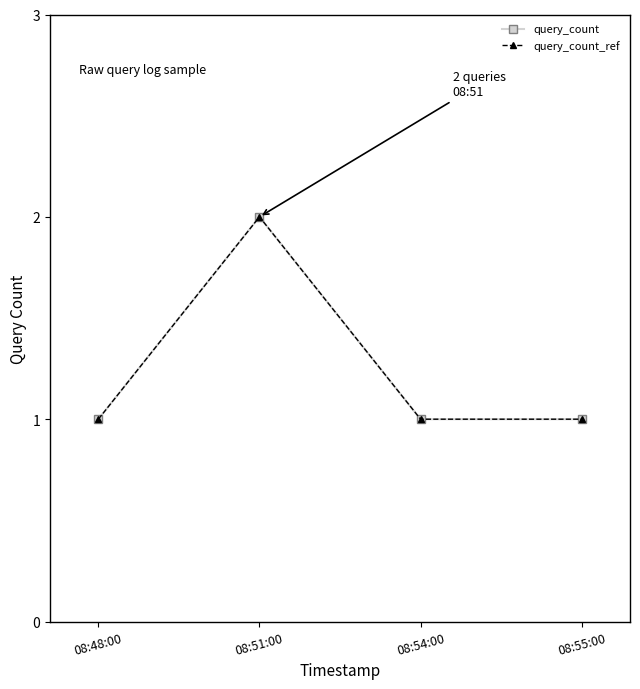

At which label is query_count_ref closest to 1?

08:48:00